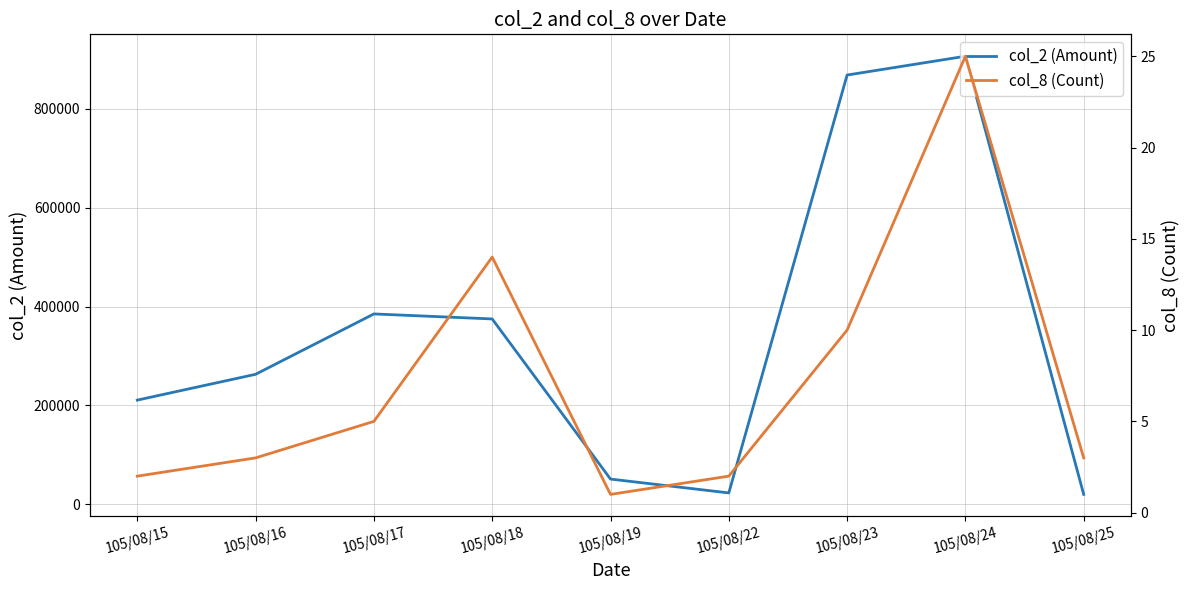

Where does the col_2 (Amount) series first go above 262830?

105/08/17